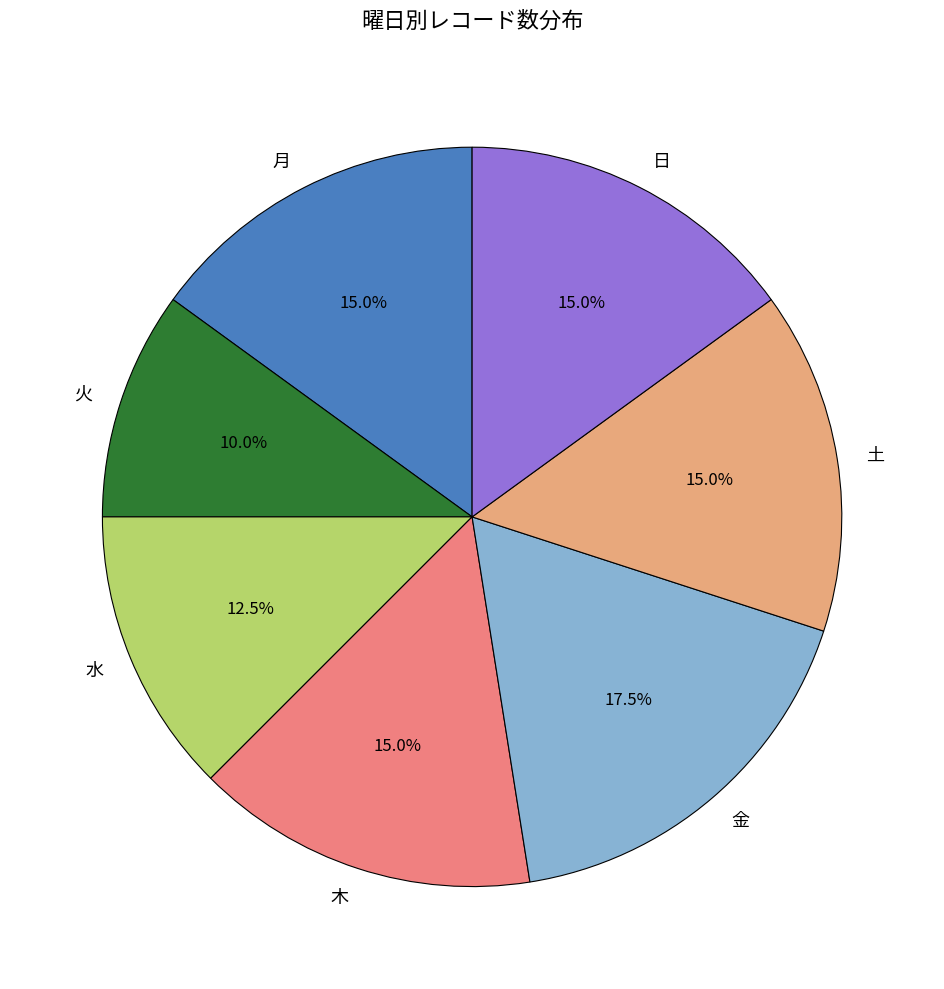

Count the number of slices in the pie.

7